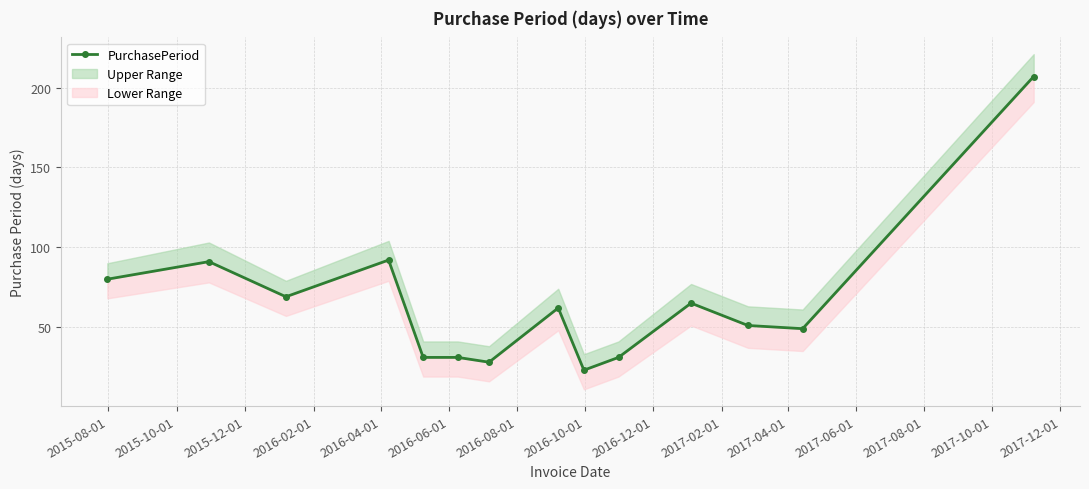

Reading left to right, what are all the values shown in this chart?

80	91	69	92	31	31	28	62	23	31	65	51	49	207